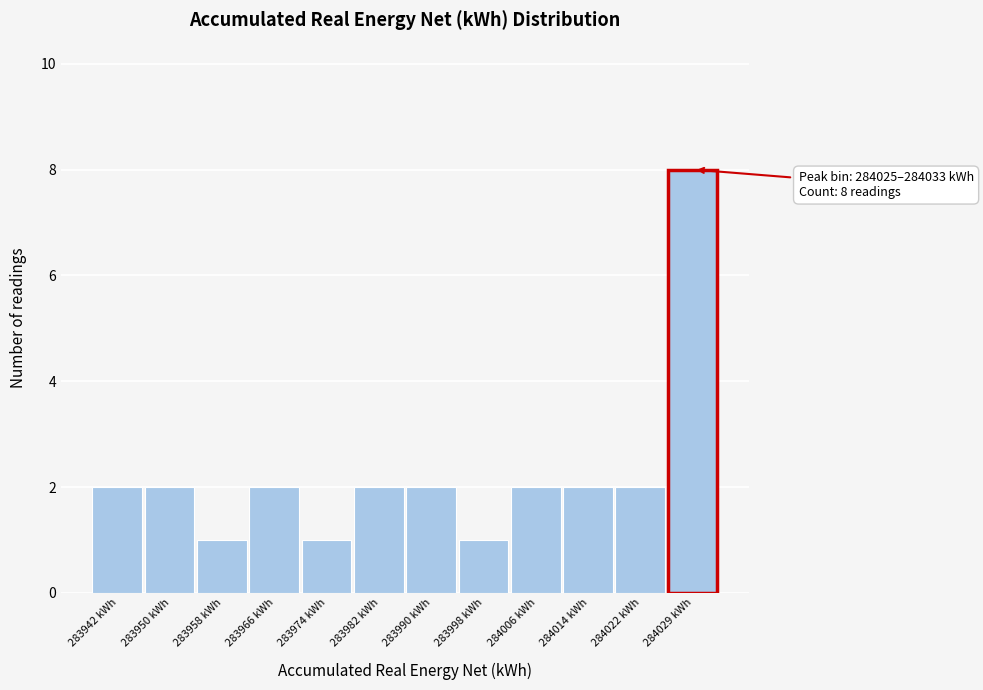

Over which range of the x-axis is the bar tallest?

284025 to 284033